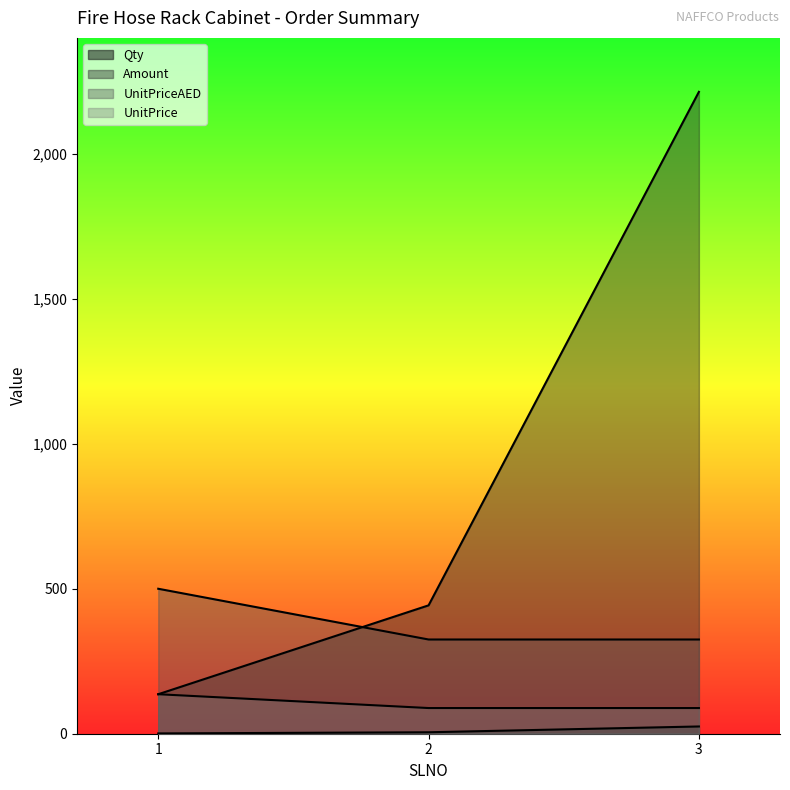

At how many categories does at least one series exceed 1507?

1